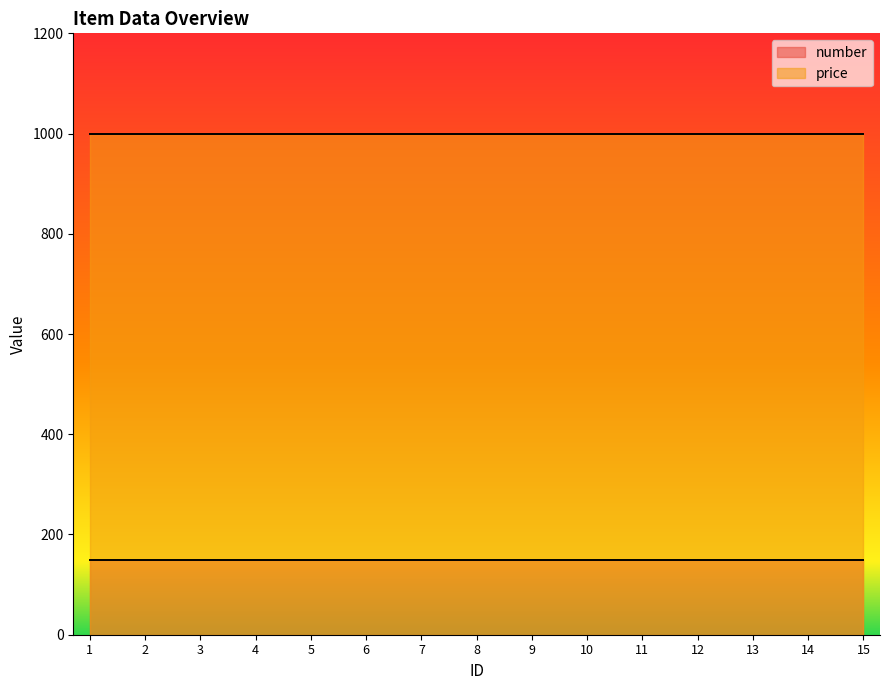

What is the value of the price point at the 14th from the left?

1000